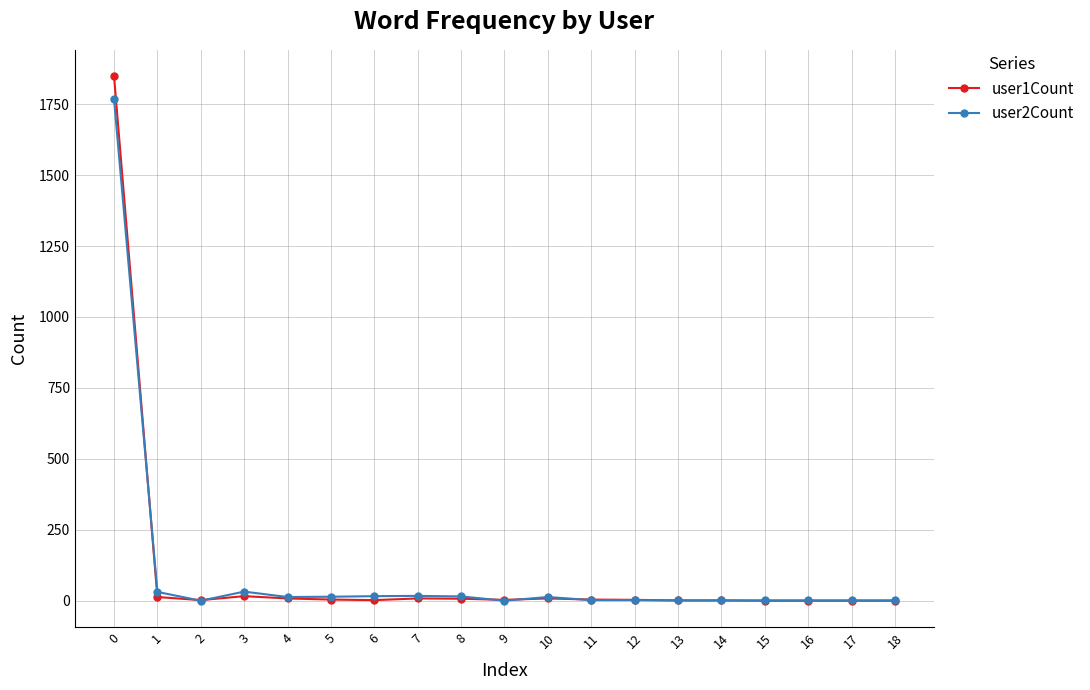

True or false: user1Count has a value of 1849 at 0.

True